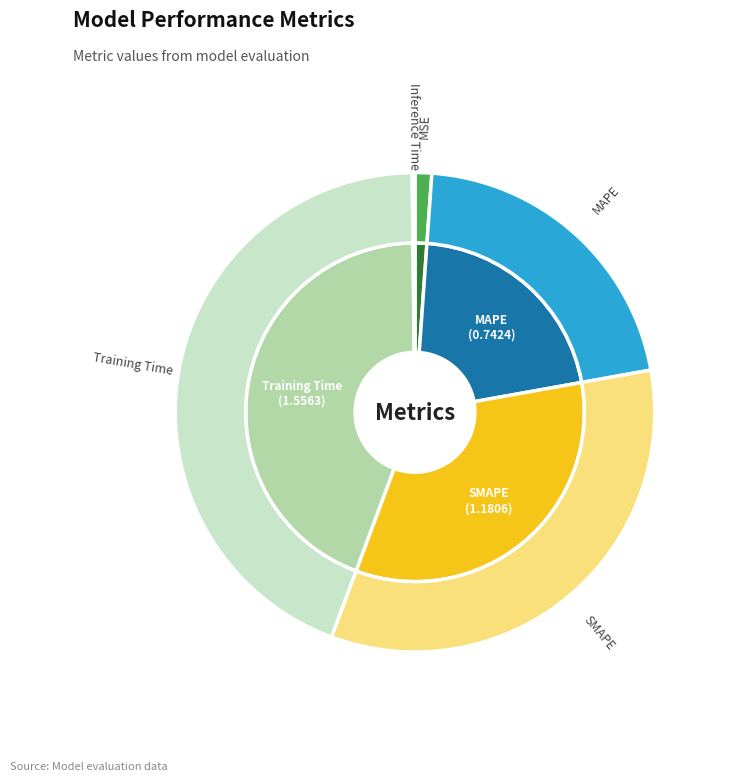

Between Training Time and MAPE, which is larger?

Training Time